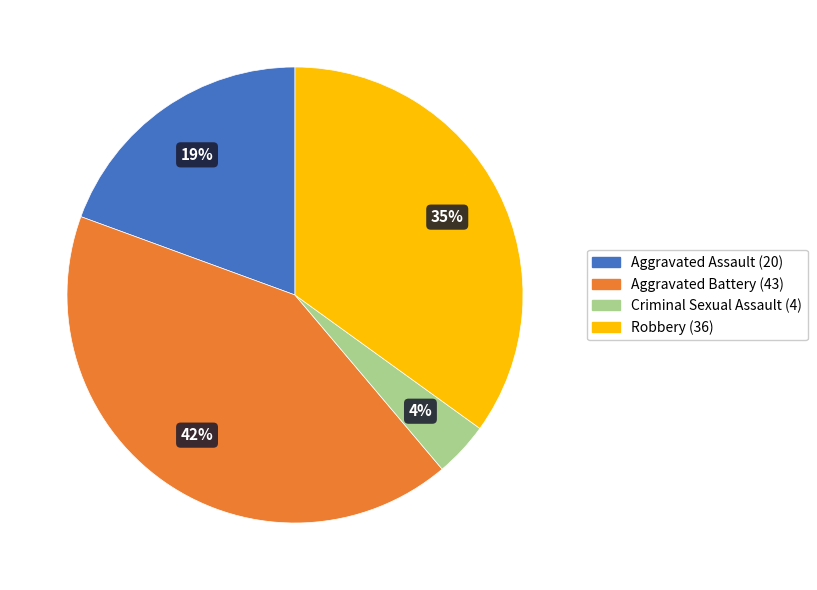

Between Aggravated Assault and Aggravated Battery, which is larger?

Aggravated Battery